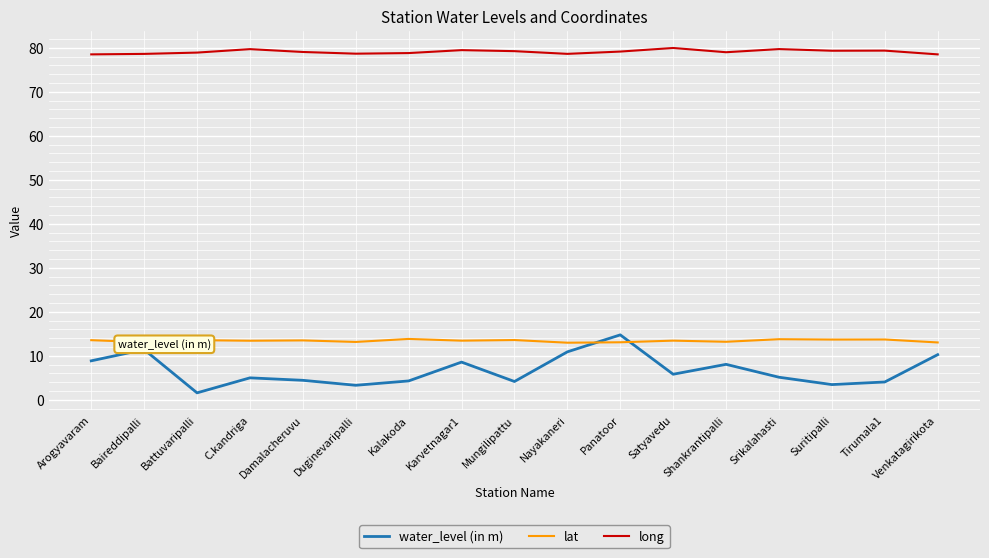

What is the maximum value shown in the chart?

80.0